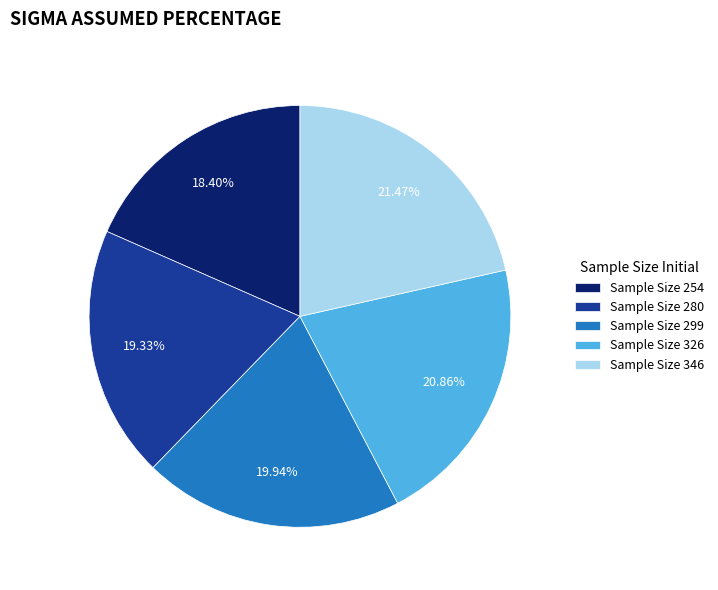

Is the sum of Sample Size 299 and Sample Size 254 greater than half?

No